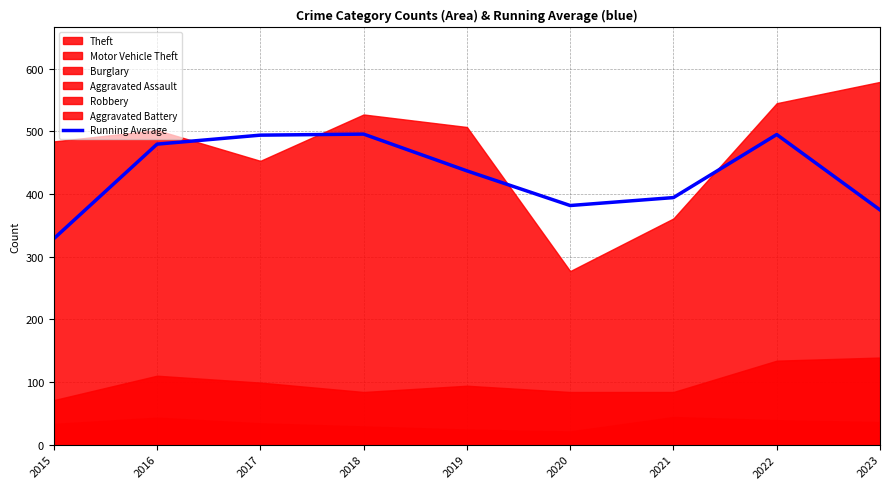

Does the chart display data point markers on the line(s)?

No